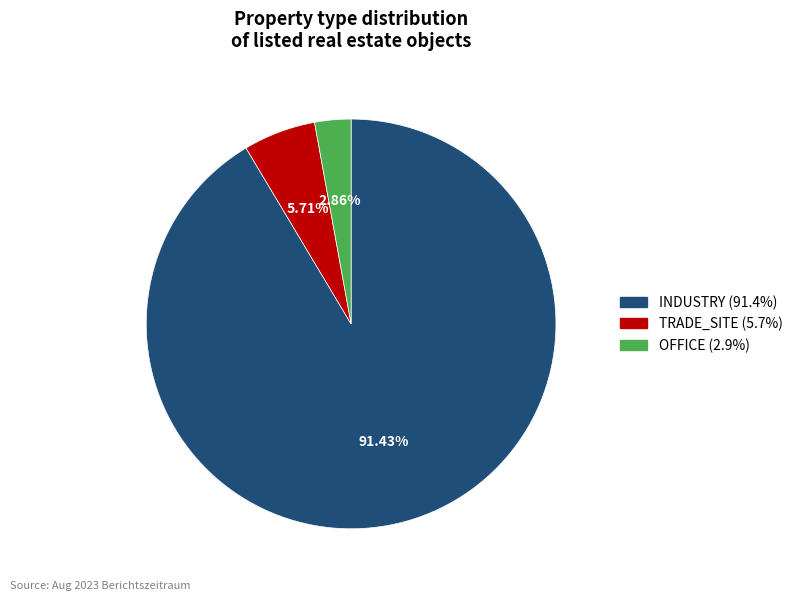

Approximately how many times larger is the value at TRADE_SITE compared to OFFICE?

2.0